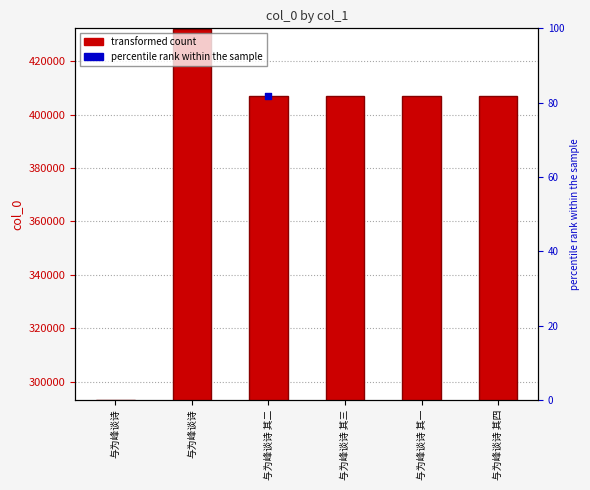

Which has a higher value, 与为峰谈诗 其二 or 与为峰谈诗 其三?

与为峰谈诗 其三